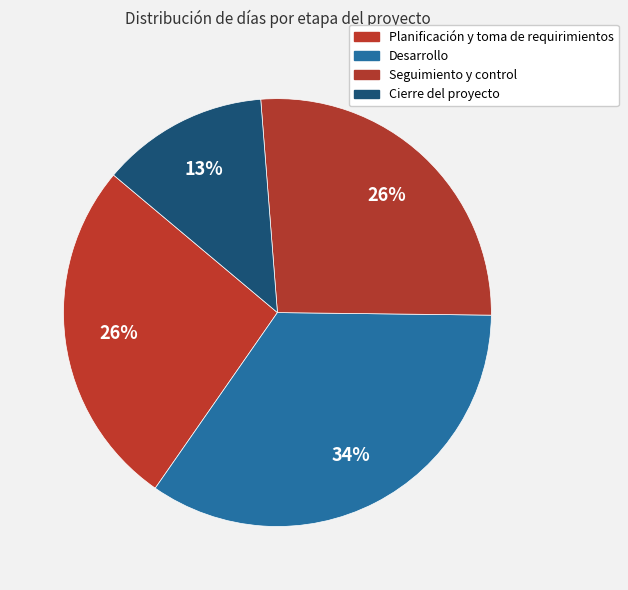

To the nearest percent, what is the combined percentage of Desarrollo and Cierre del proyecto?

47%